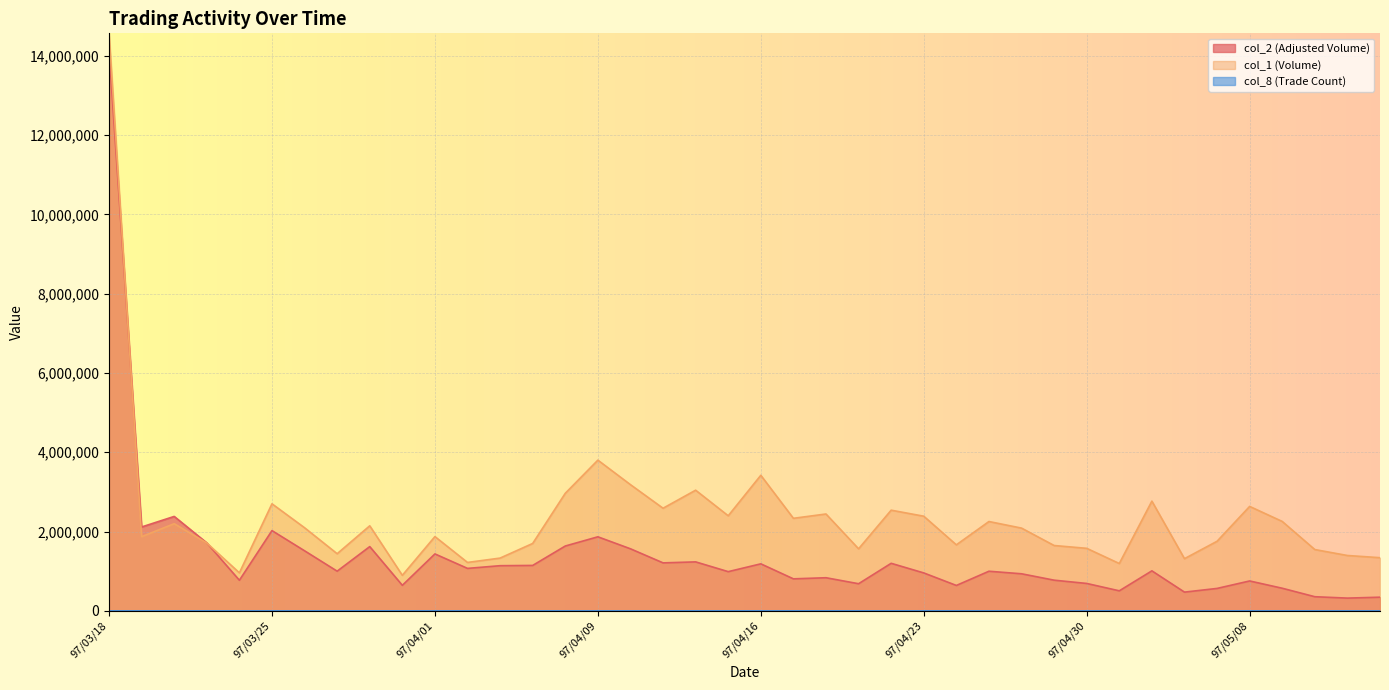

Between 97/04/01 and 97/04/23, which is larger?

97/04/01